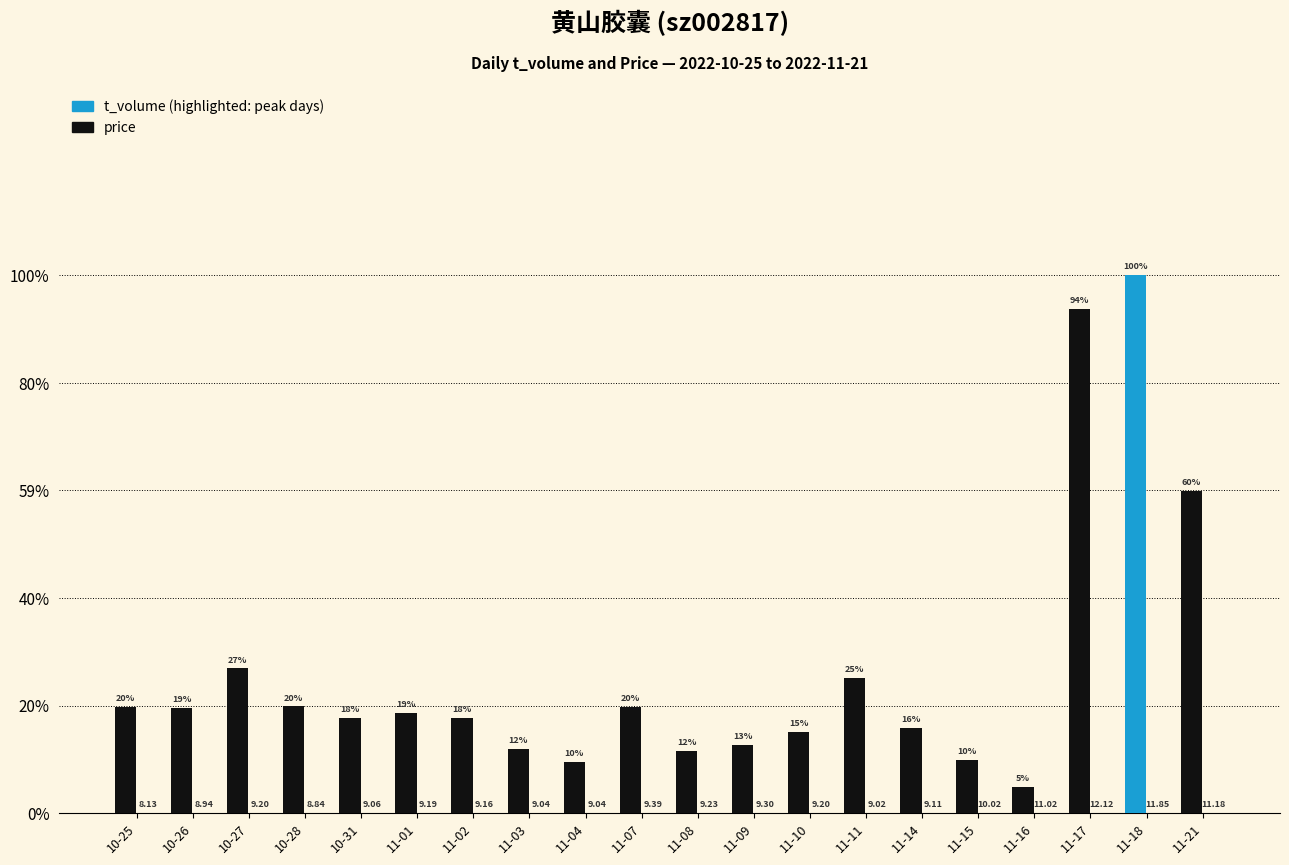

Does the chart contain stacked bars?

No